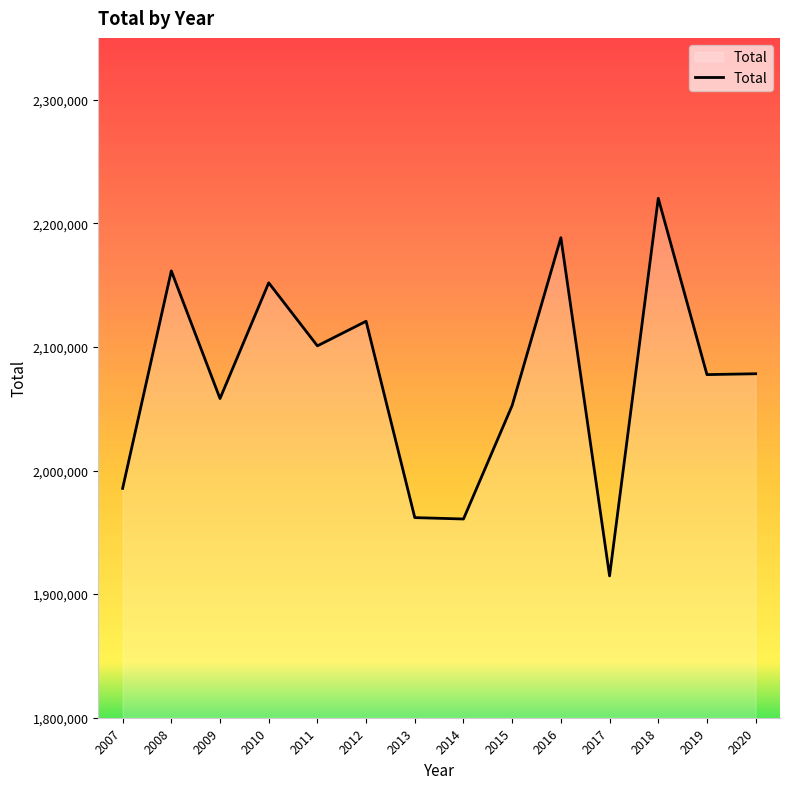

At which category does the chart reach its peak across all series?

2018